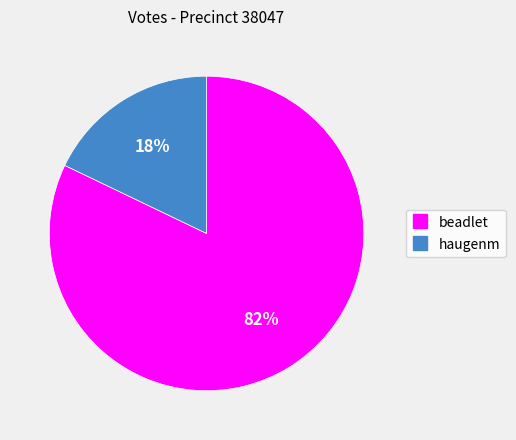

Is beadlet the majority of the pie?

Yes